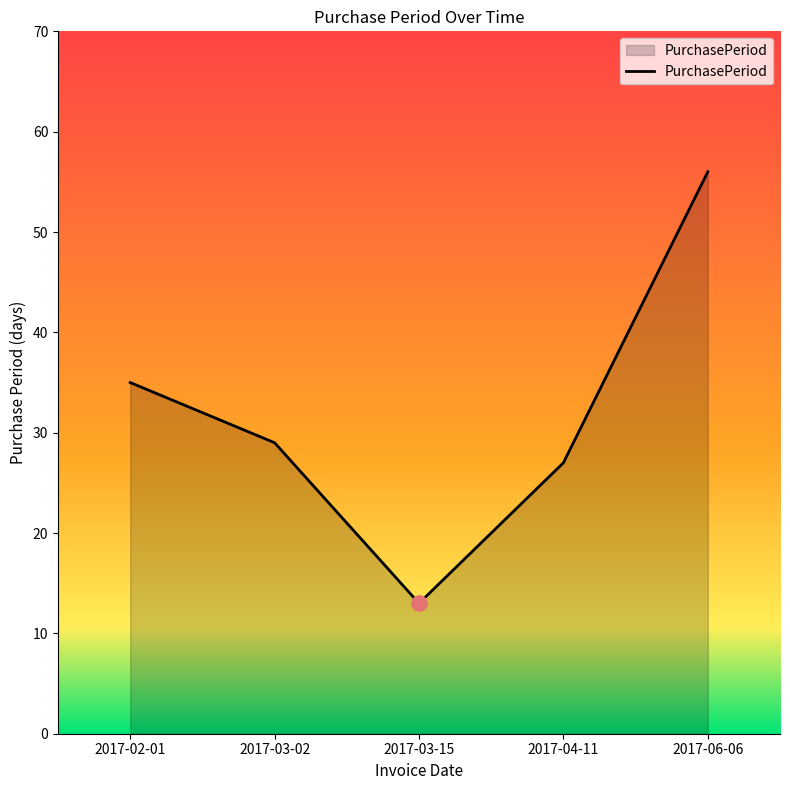

Between 2017-02-01 and 2017-06-06, which is larger?

2017-06-06